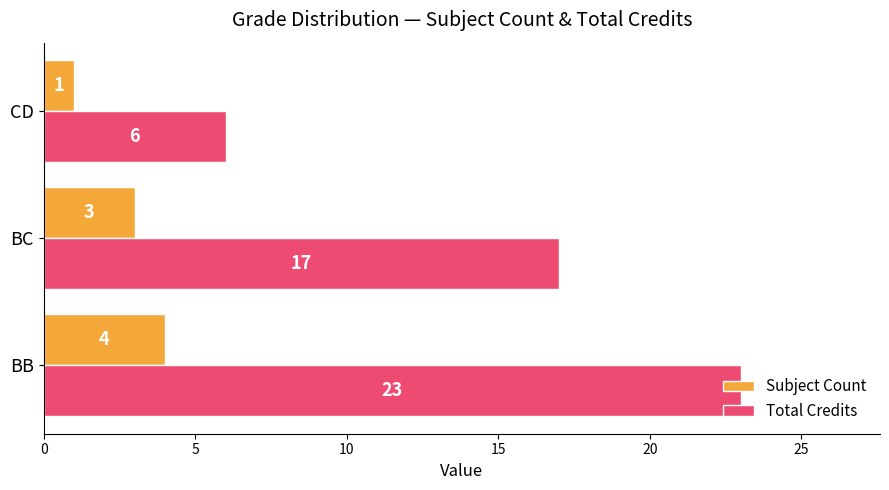

What value does the Subject Count series have at BC?

3